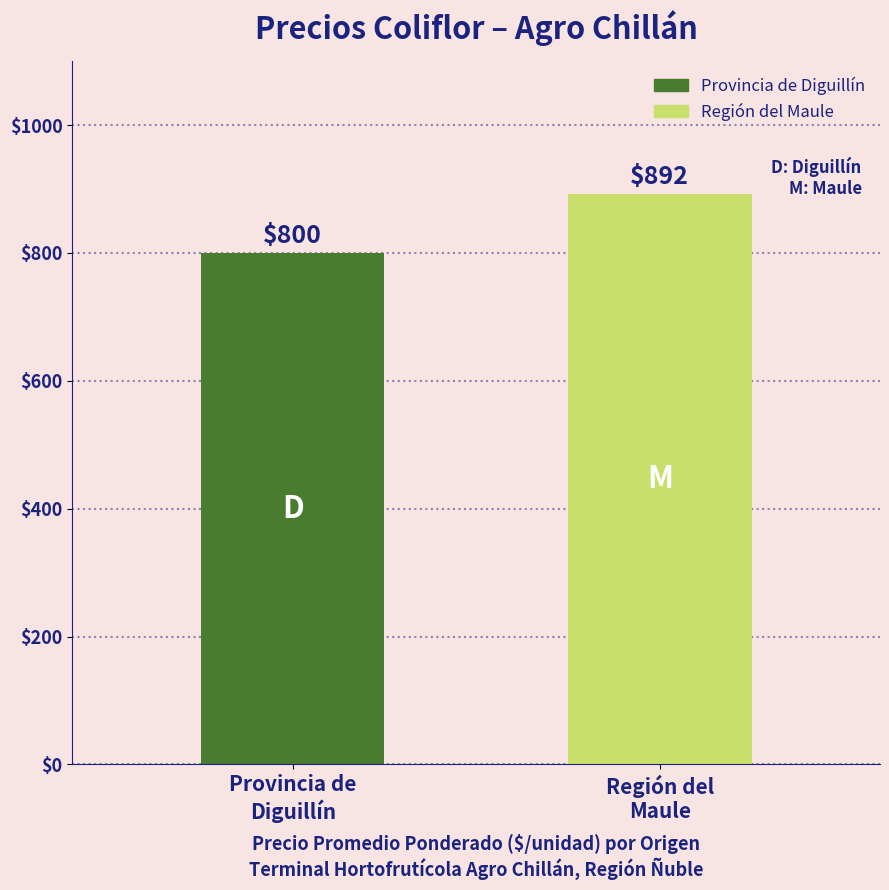

What is the sum of the values at Provincia de
Diguillín and Región del
Maule?

1692